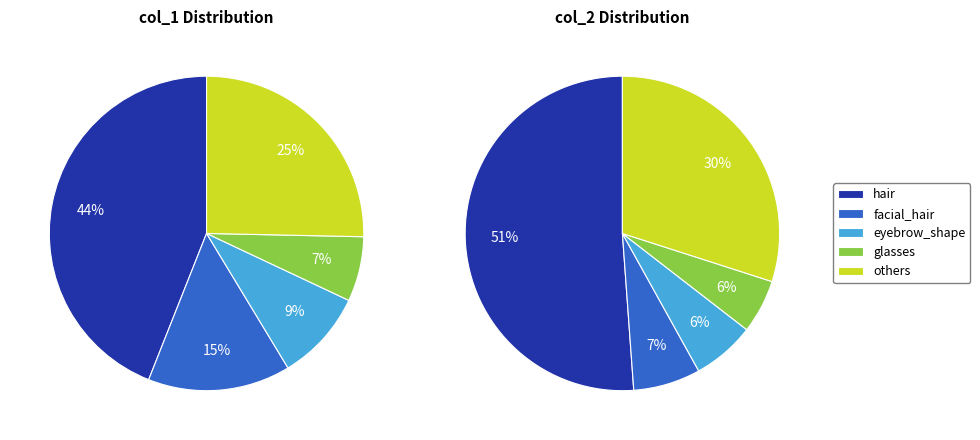

Between eyebrow_weight and facial_hair, which is larger?

facial_hair